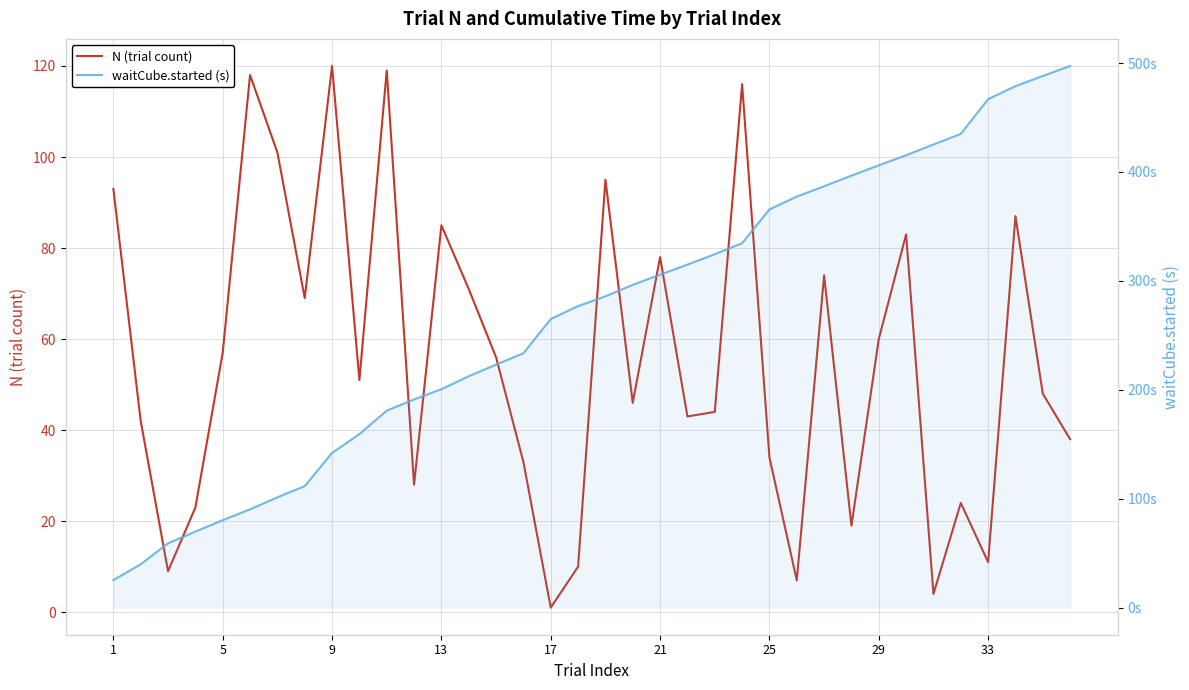

What are all the series names shown in the legend?

N (trial count), waitCube.started (s)